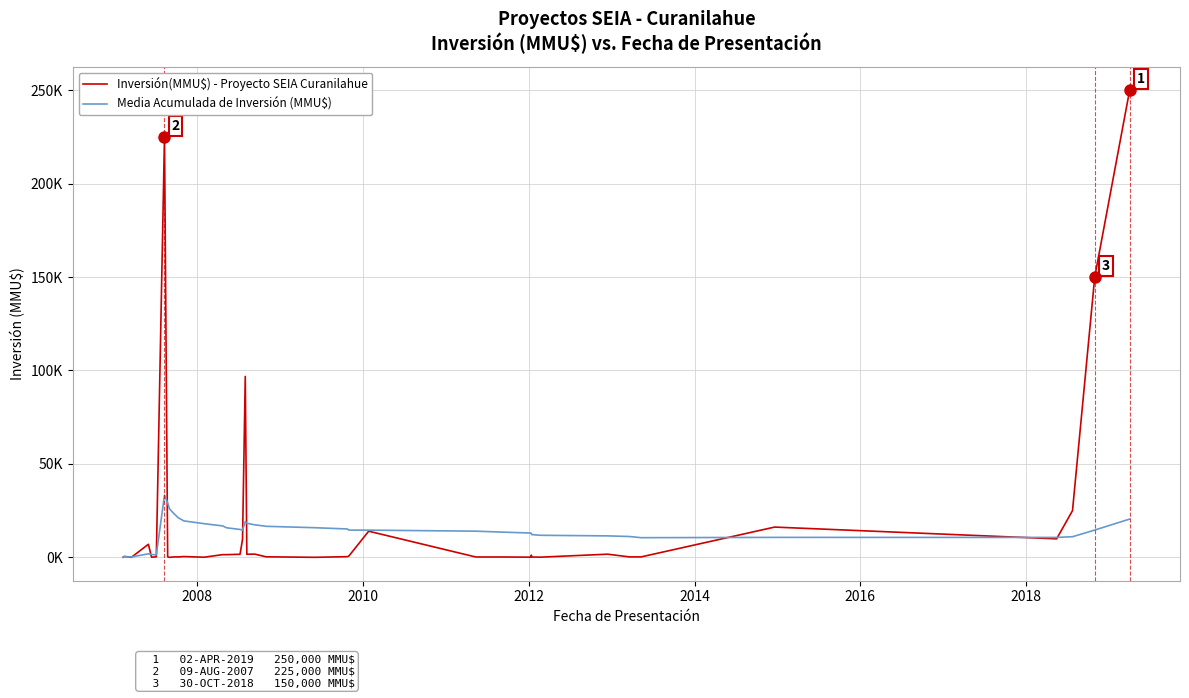

Does the chart display data point markers on the line(s)?

No